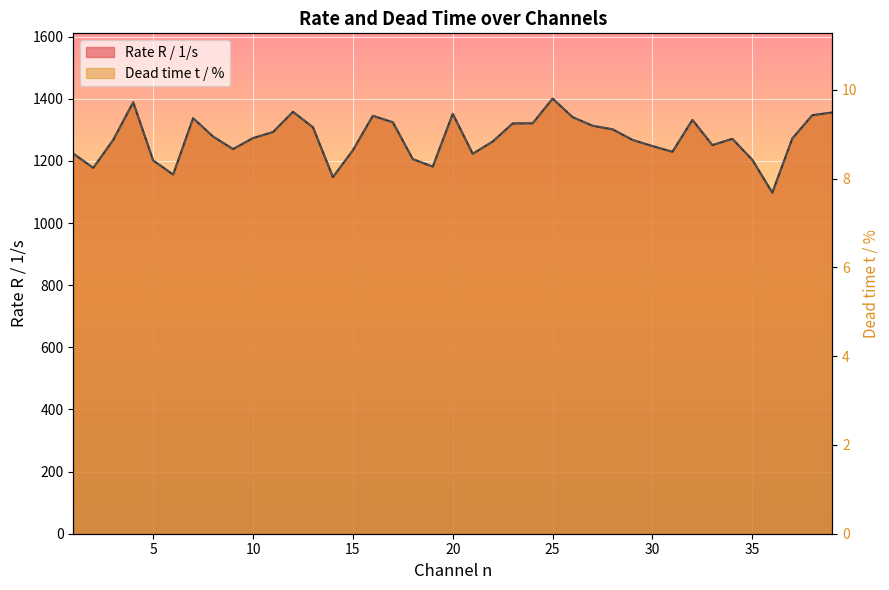

The Rate R / 1/s series shows 680.7 at 26. True or false?

False